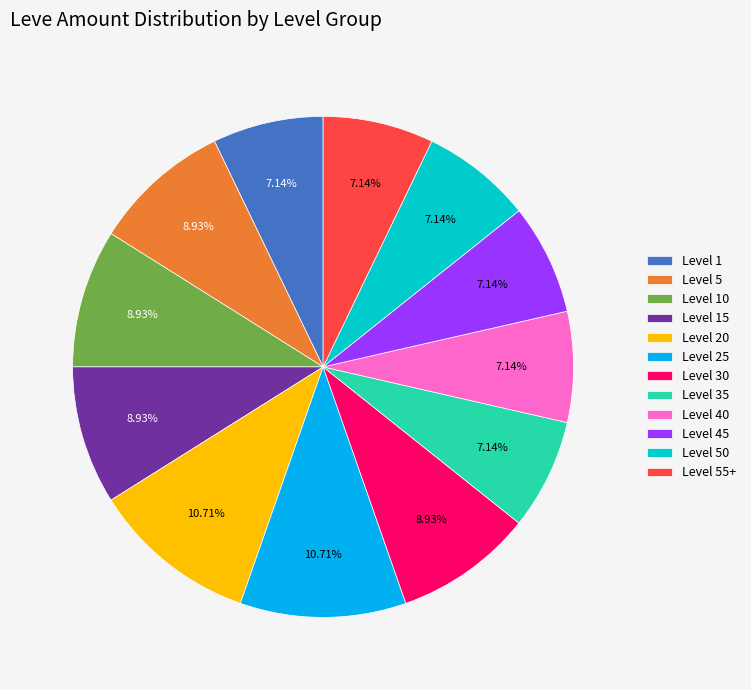

Approximately how many times larger is the value at Level 45 compared to Level 25?

0.7